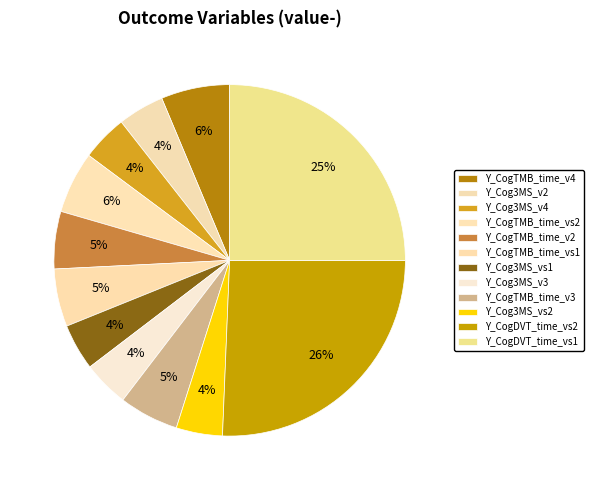

To the nearest percent, what is the average slice percentage?

8%